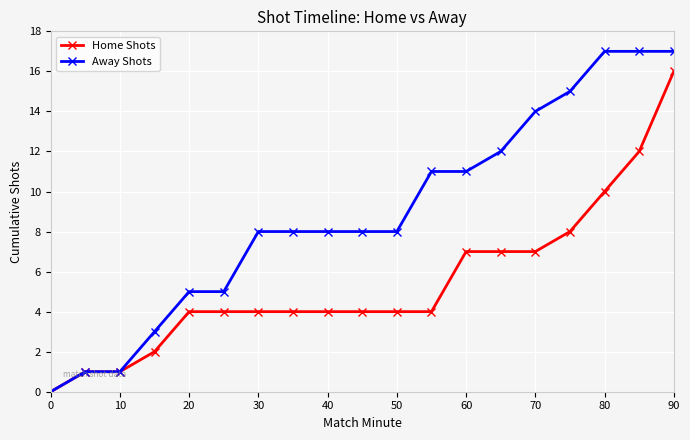

How many categories are shown in the chart?

19